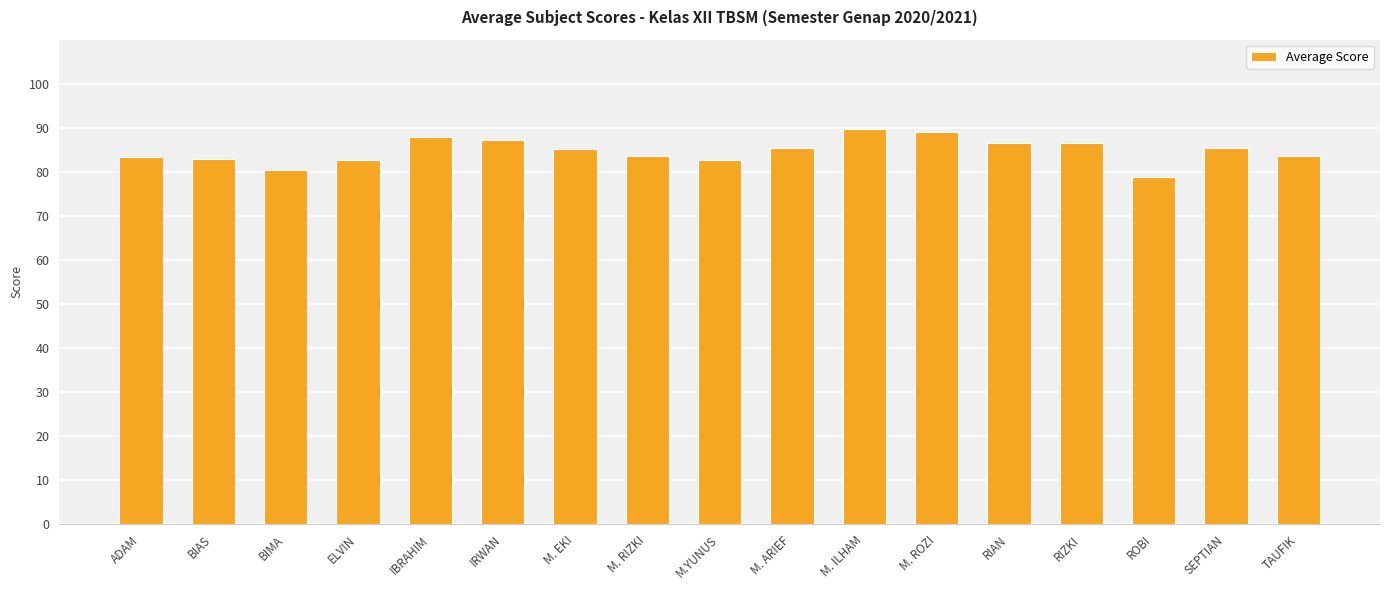

What is the label of the 15th bar from the left?

ROBI